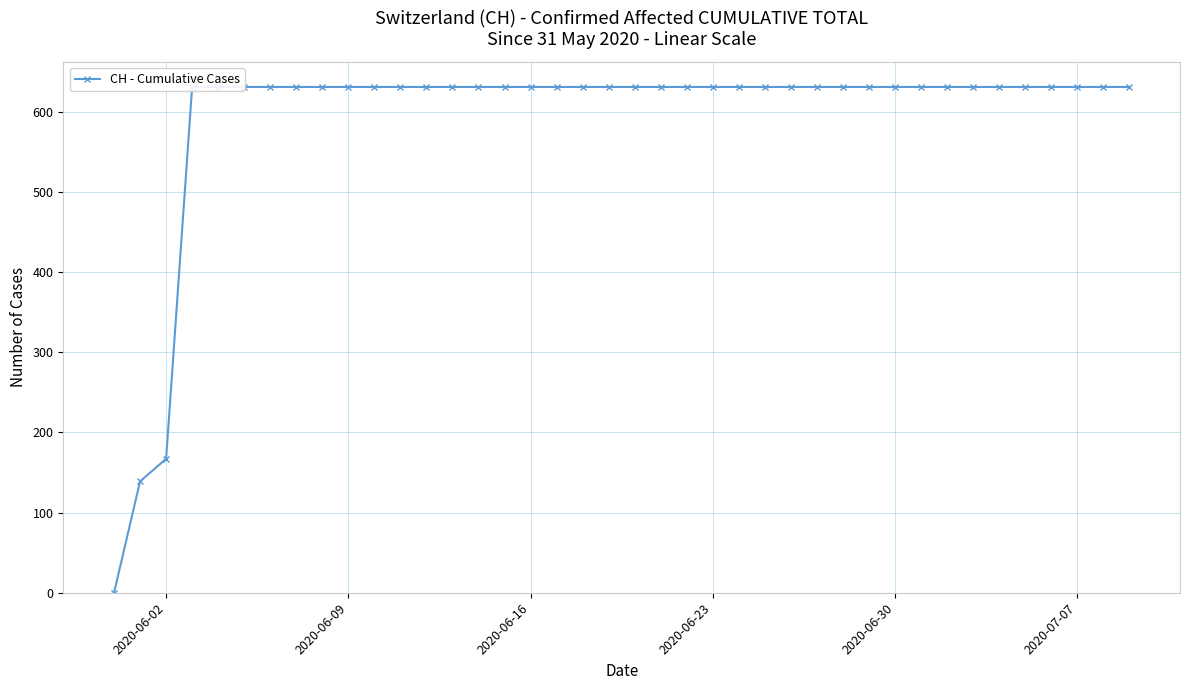

Is this an area chart (filled region under the line)?

No